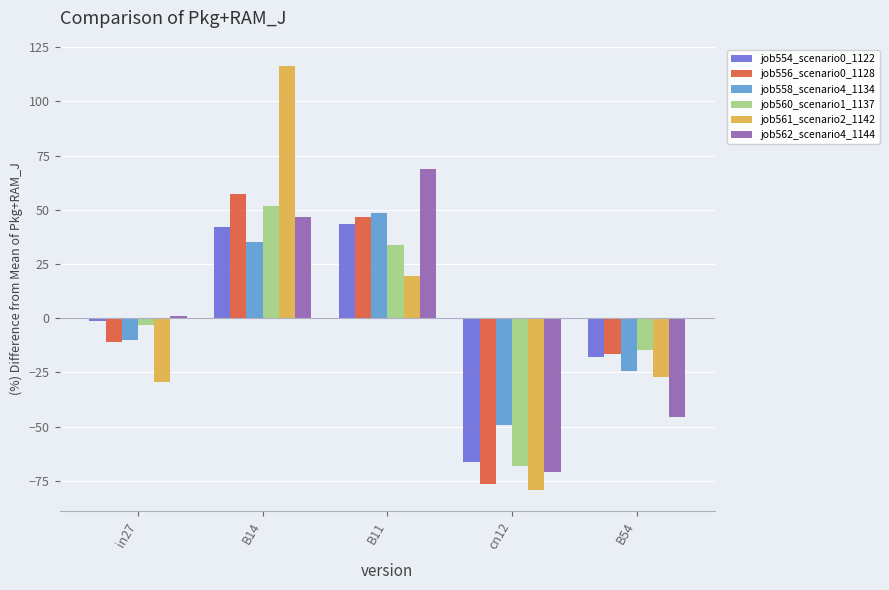

Reading left to right, extract all data points from this chart.

job554_scenario0_1122: -1.5	42.1	43.6	-66.2	-18.0
job556_scenario0_1128: -10.8	57.2	46.7	-76.3	-16.7
job558_scenario4_1134: -10.0	35.1	48.3	-49.1	-24.3
job560_scenario1_1137: -2.9	51.6	33.9	-68.0	-14.6
job561_scenario2_1142: -29.2	116.3	19.6	-79.3	-27.3
job562_scenario4_1144: 1.0	46.7	69.0	-71.1	-45.6